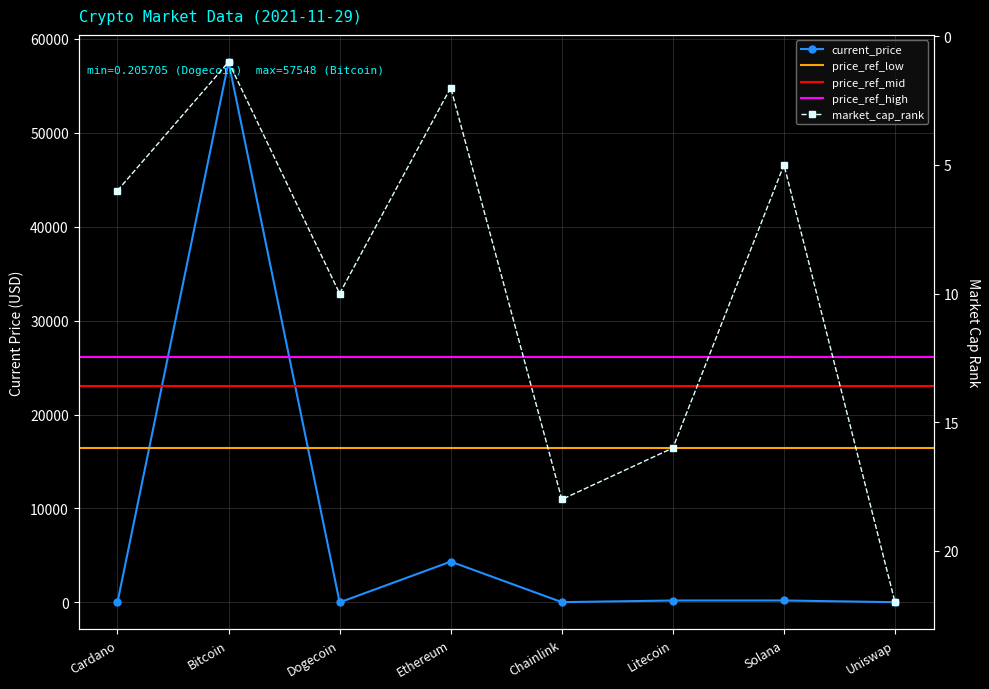

The value of current_price at Chainlink is 12.3. True or false?

False